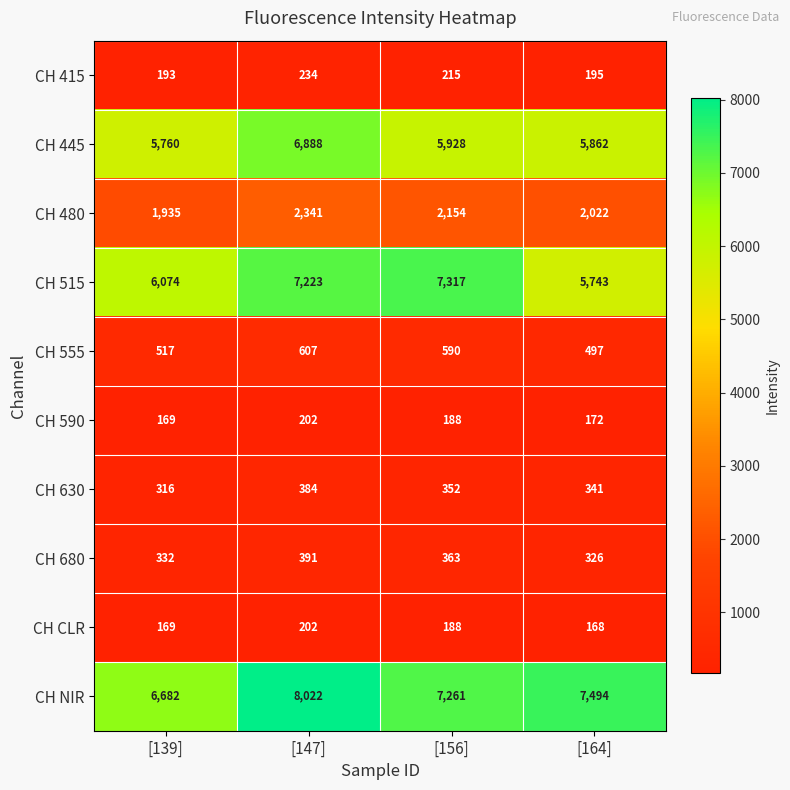

At which category is the sum across all series the highest?

[147]